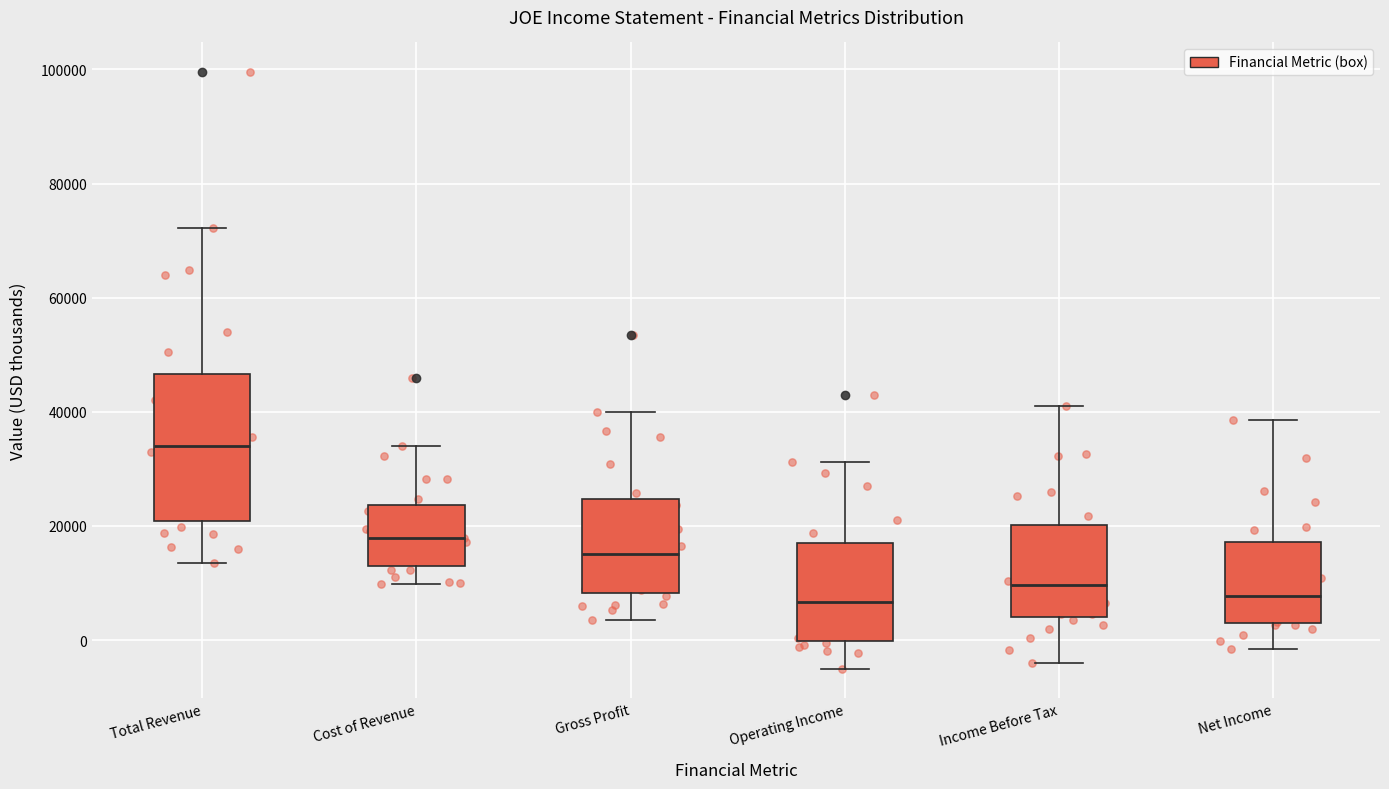

Reading left to right, transcribe this box plot: for each box, give where its median line is, the range the box spans, and where its two whiskers end, as read against the y-axis. The values are not printed on the chart, so give them approximately, as read against the axis.

Total Revenue: median 34000, box 20000 to 46000, whiskers 14000 to 72000
Cost of Revenue: median 18000, box 14000 to 24000, whiskers 10000 to 34000
Gross Profit: median 16000, box 8000 to 24000, whiskers 4000 to 40000
Operating Income: median 6000, box 0 to 16000, whiskers -4000 to 32000
Income Before Tax: median 10000, box 4000 to 20000, whiskers -4000 to 42000
Net Income: median 8000, box 2000 to 18000, whiskers -2000 to 38000